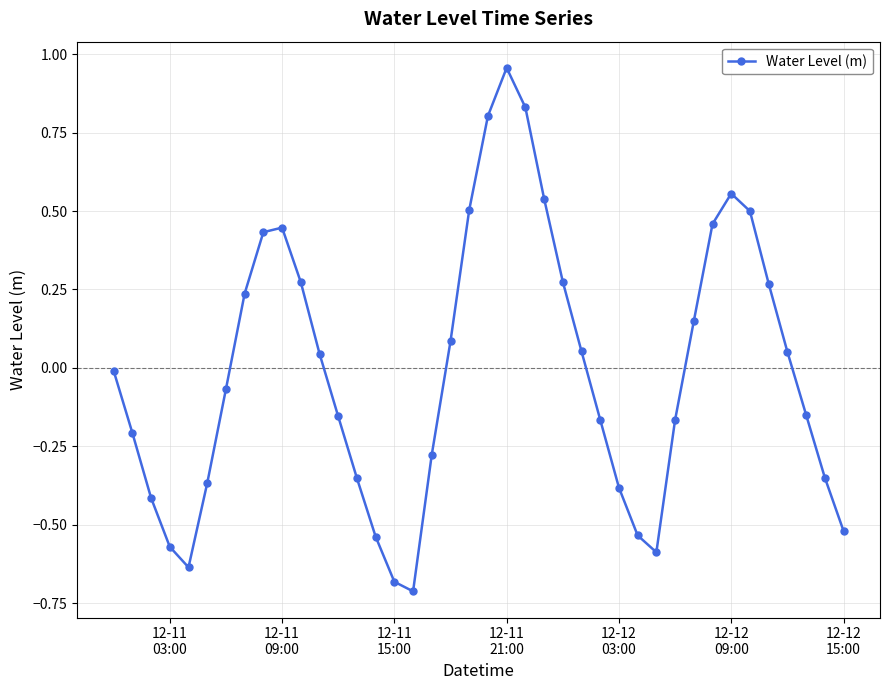

True or false: the data has more than 0 interior local peaks.

True